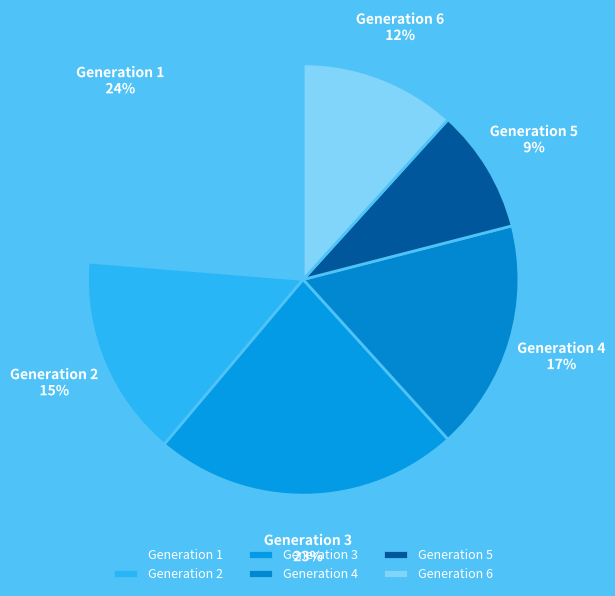

How many slices are in this pie chart?

6